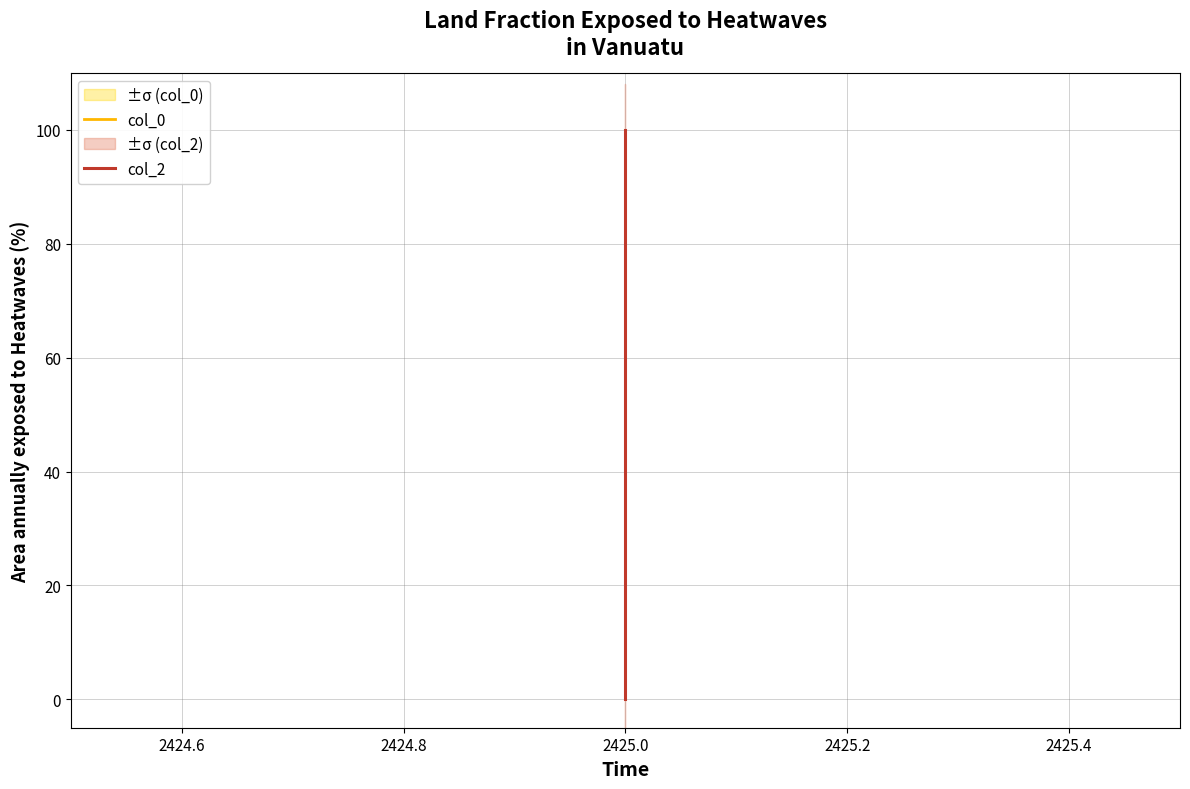

Reading left to right, list all the values displayed in this chart.

col_0: 84.1	84.1	84.1	84.1
col_2: 0.0	100.0	100.0	100.0